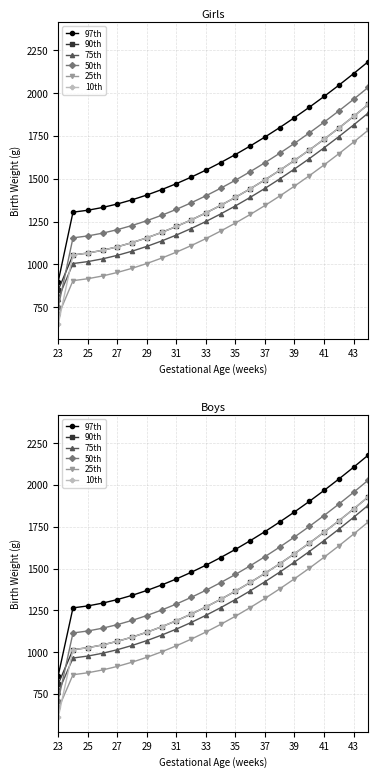

Rank the series by their maximum value, from lowest to highest.

25th, 75th, 90th, 10th, 50th, 97th